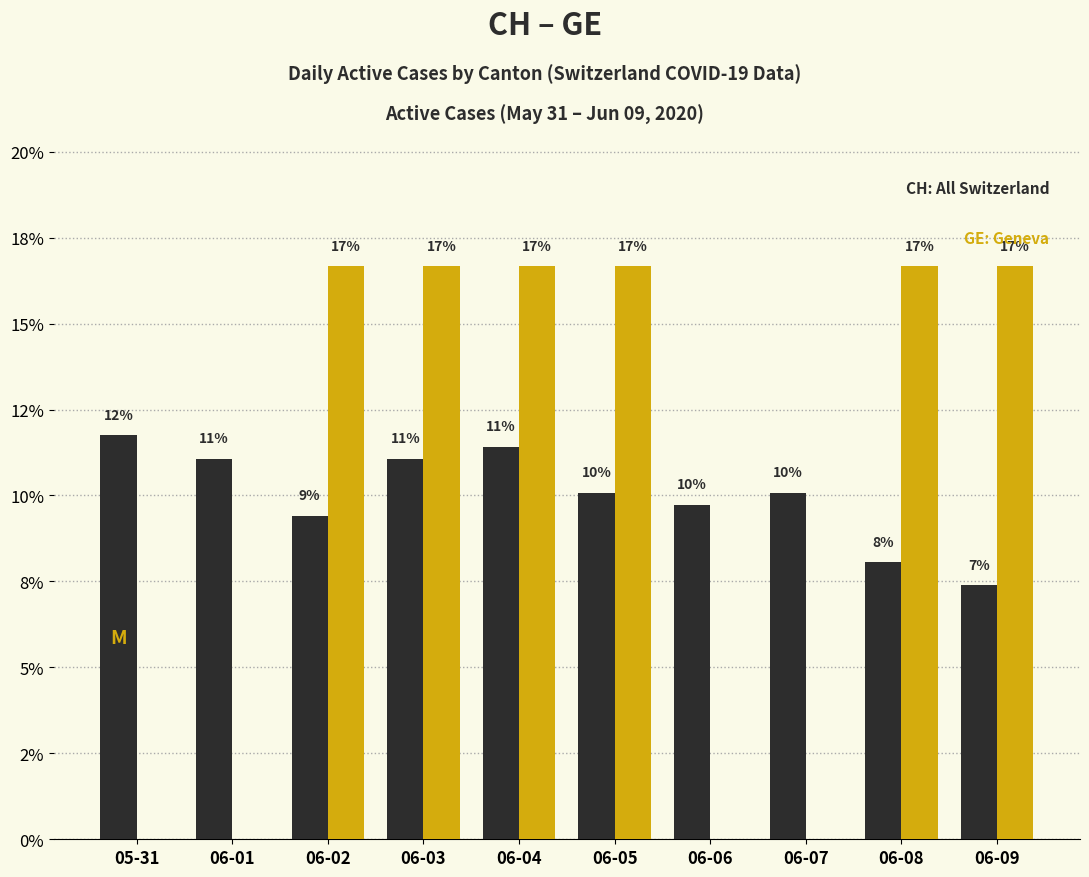

Are the bars grouped side by side (vs. stacked)?

Yes